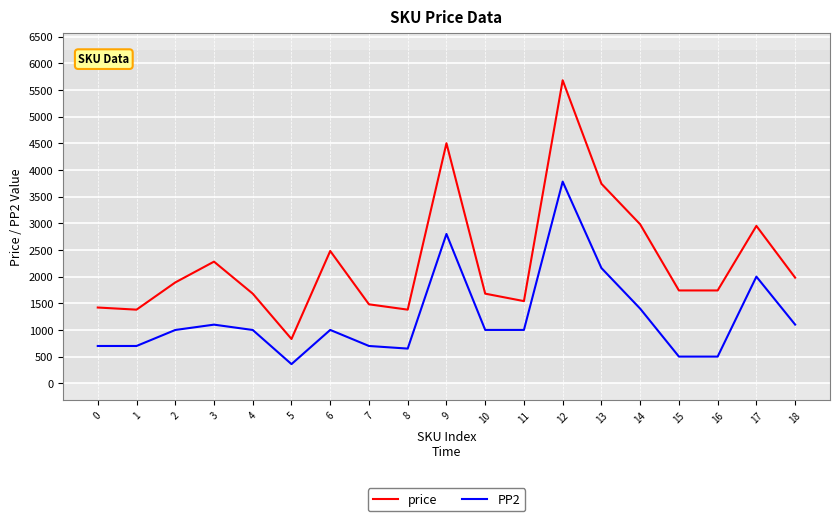

At which category is the sum across all series the highest?

12